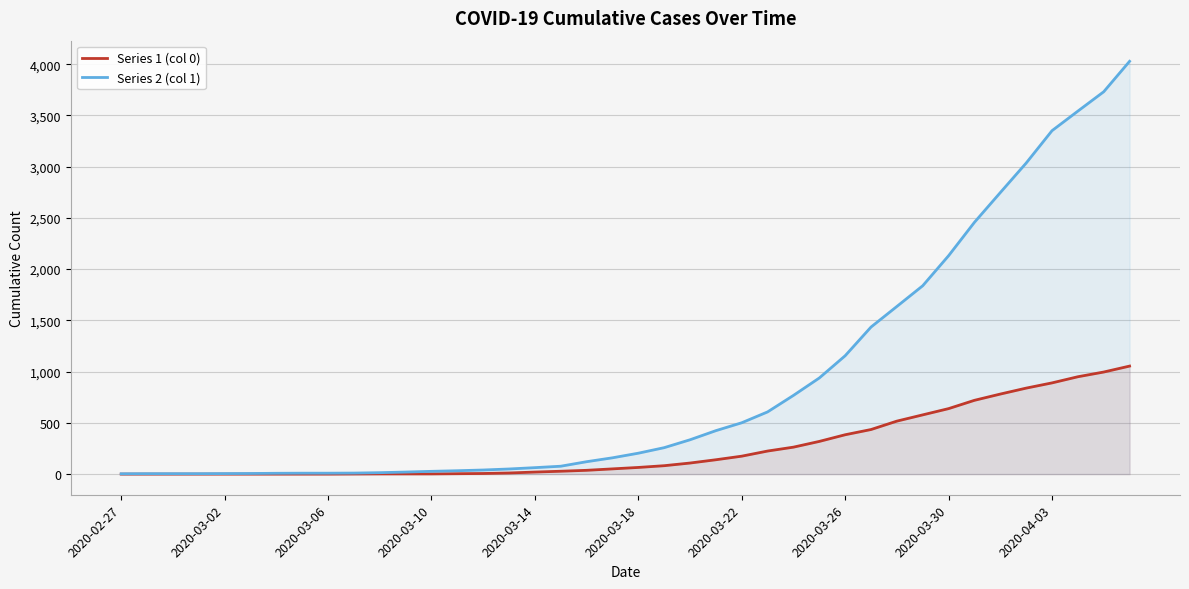

List the series in order of their overall mean, highest first.

Series 2 (col 1), Series 1 (col 0)